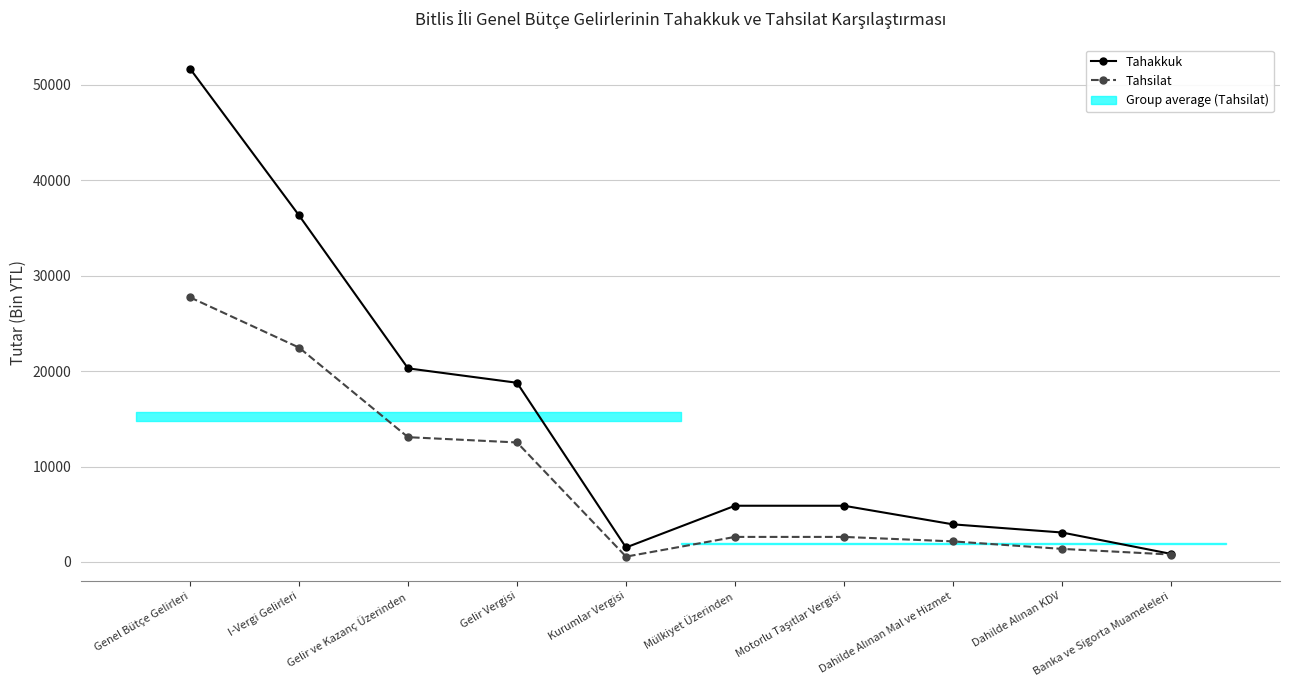

What is the label of the 7th point from the left?

Motorlu Taşıtlar Vergisi